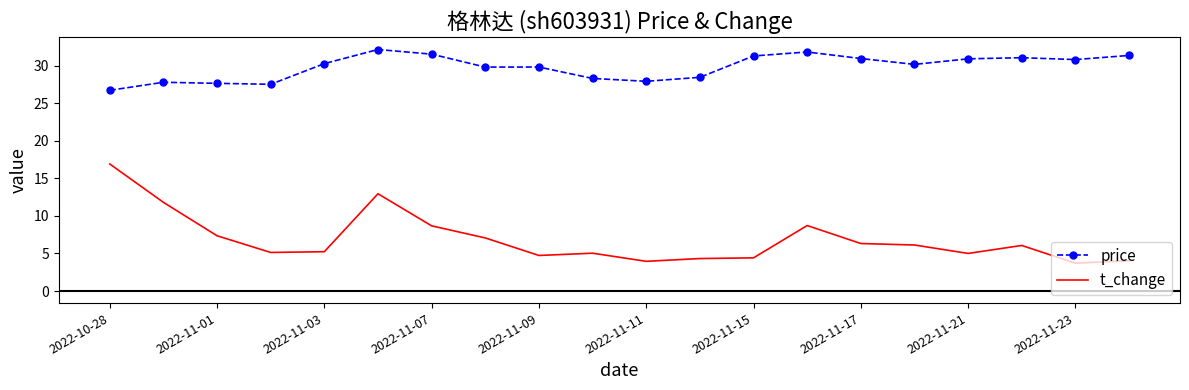

True or false: price and t_change intersect in this chart.

False